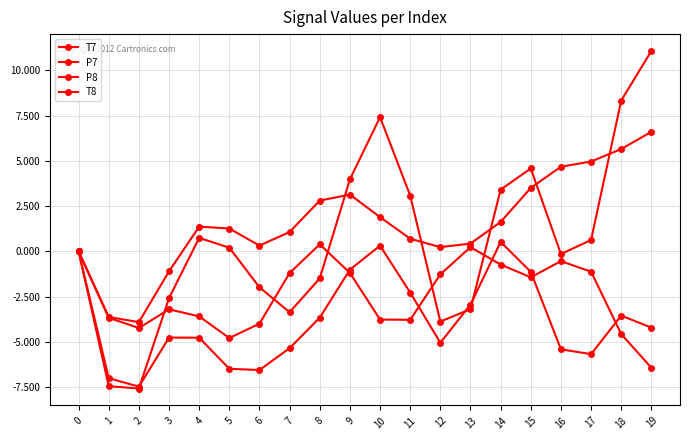

How many lines are shown in the chart?

4